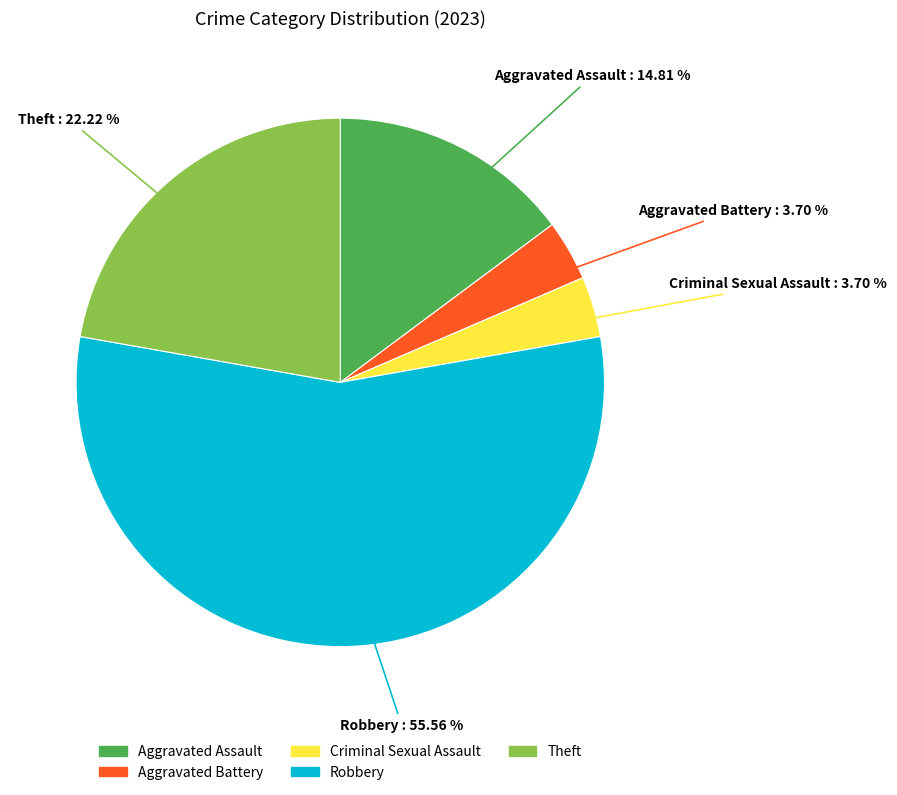

Which has a higher value, Theft or Aggravated Assault?

Theft